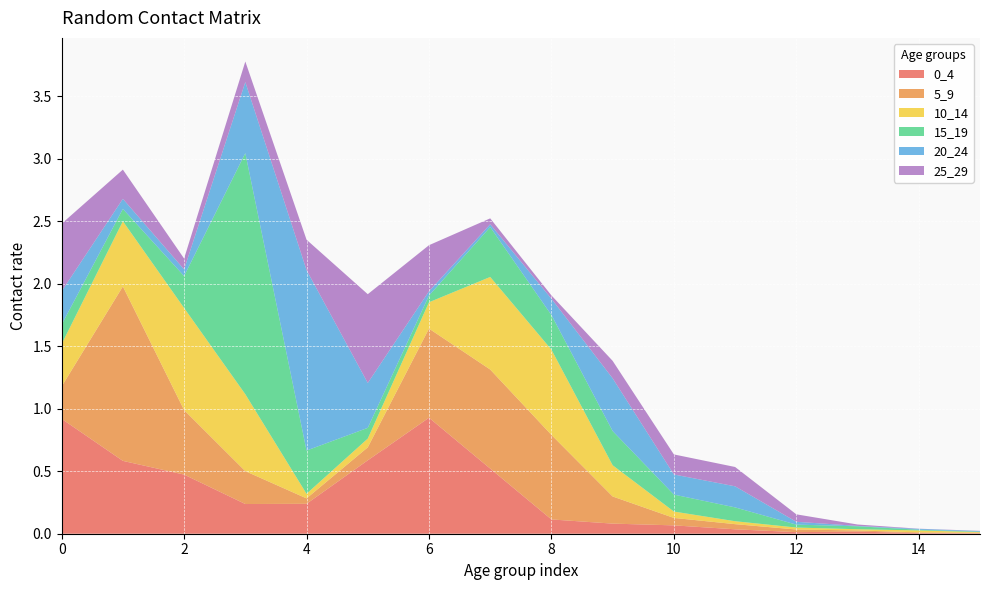

Reading left to right, transcribe all the data shown in this chart.

0_4: 0=0.9	1=0.6	2=0.5	3=0.2	4=0.2	5=0.6	6=0.9	7=0.5	8=0.1	9=0.1	10=0.1	11=0.0	12=0.0	13=0.0	14=0.0	15=0.0
5_9: 0=0.3	1=1.4	2=0.5	3=0.3	4=0.0	5=0.1	6=0.7	7=0.8	8=0.7	9=0.2	10=0.1	11=0.0	12=0.0	13=0.0	14=0.0	15=0.0
10_14: 0=0.3	1=0.5	2=0.8	3=0.6	4=0.0	5=0.1	6=0.2	7=0.7	8=0.7	9=0.2	10=0.1	11=0.0	12=0.0	13=0.0	14=0.0	15=0.0
15_19: 0=0.2	1=0.1	2=0.3	3=1.9	4=0.3	5=0.1	6=0.1	7=0.4	8=0.3	9=0.3	10=0.1	11=0.1	12=0.0	13=0.0	14=0.0	15=0.0
20_24: 0=0.3	1=0.1	2=0.1	3=0.6	4=1.4	5=0.4	6=0.0	7=0.0	8=0.1	9=0.4	10=0.2	11=0.2	12=0.0	13=0.0	14=0.0	15=0.0
25_29: 0=0.5	1=0.2	2=0.1	3=0.2	4=0.2	5=0.7	6=0.4	7=0.0	8=0.0	9=0.1	10=0.2	11=0.2	12=0.1	13=0.0	14=0.0	15=0.0